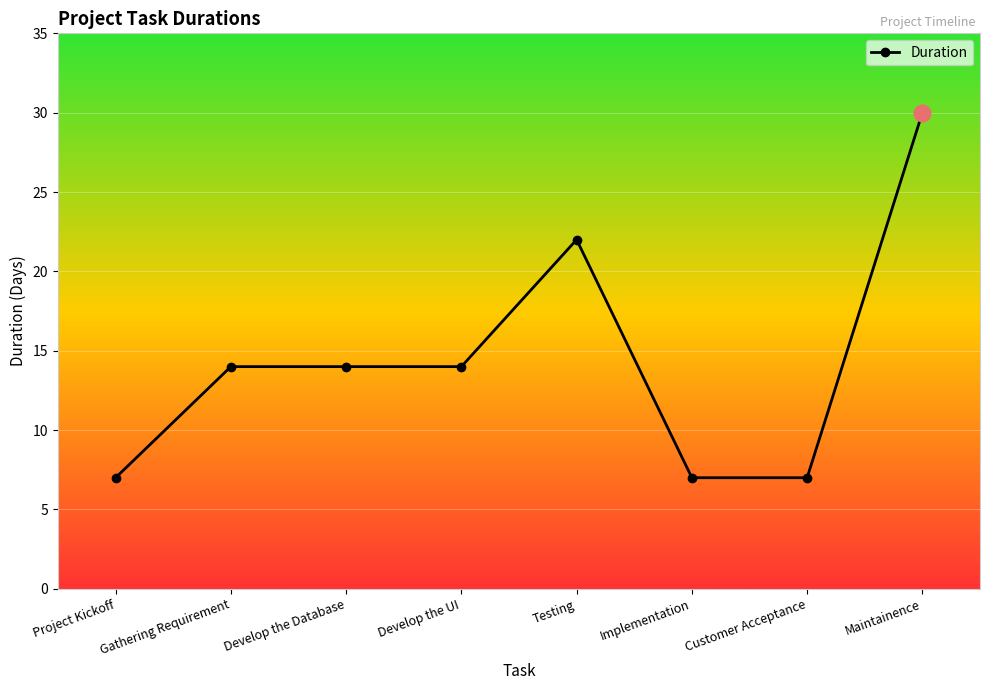

Reading right to left, list all the values displayed in this chart.

30	7	7	22	14	14	14	7